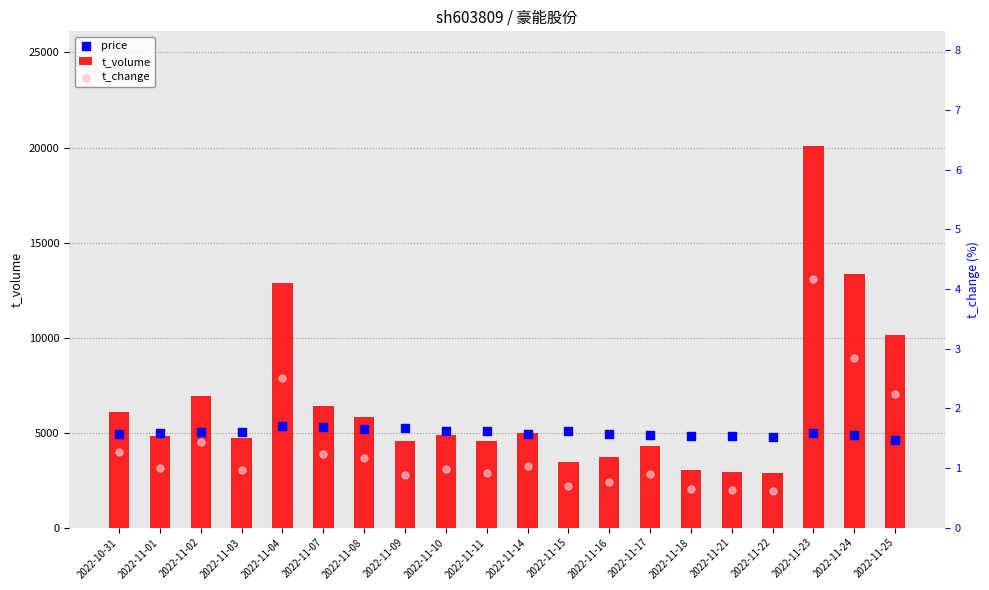

Which series has the largest total across all categories?

t_volume